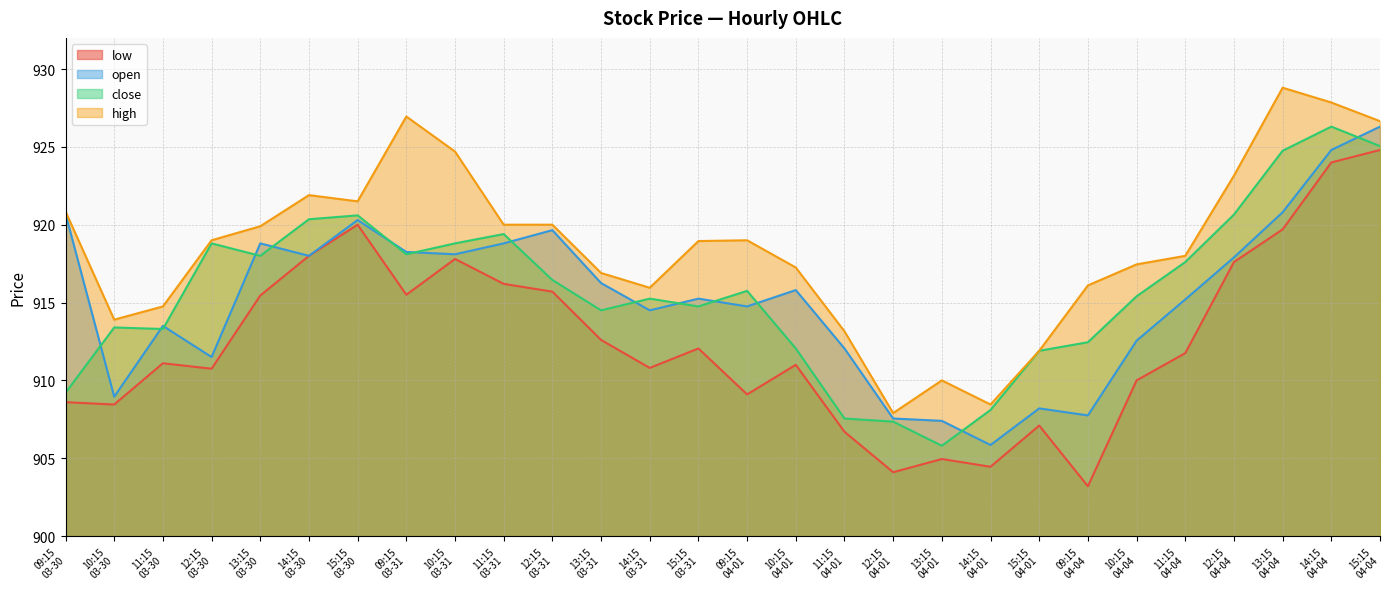

In high, how many points are lower than both neighbors (excluding endpoints)?

5